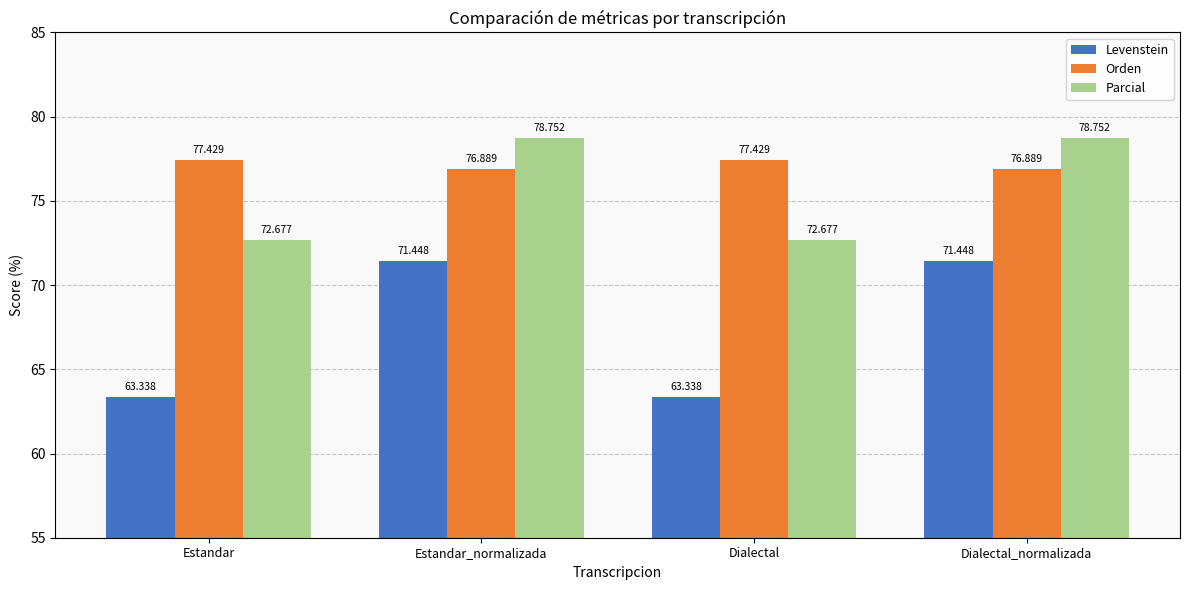

What is the total value across all series at Dialectal_normalizada?

227.1